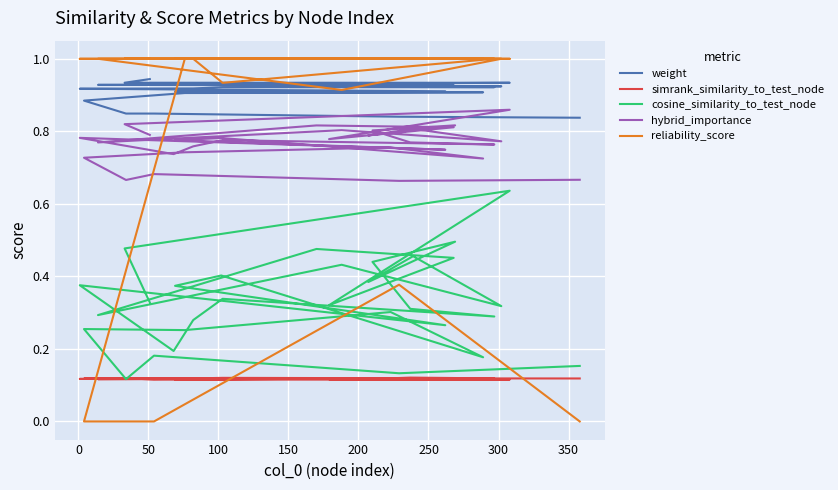

Which series has the widest spread of values?

reliability_score